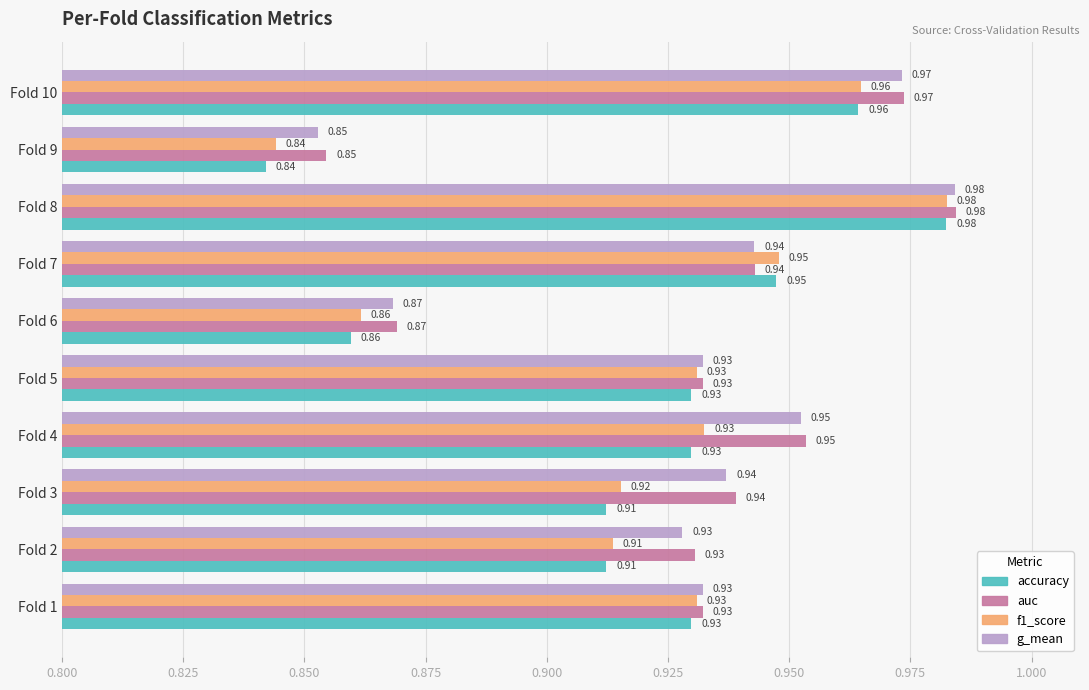

What is the total value across all series at Fold 7?

3.8